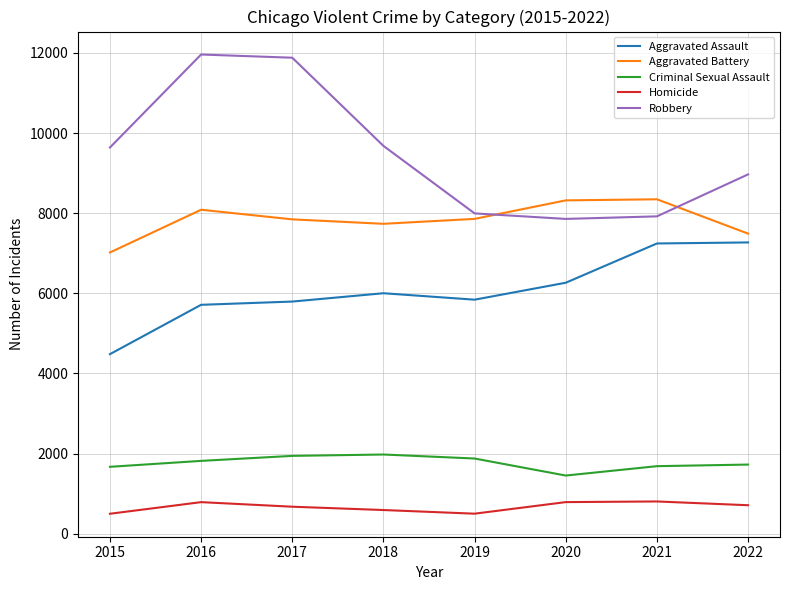

What is the sum of all Aggravated Assault values?

48601